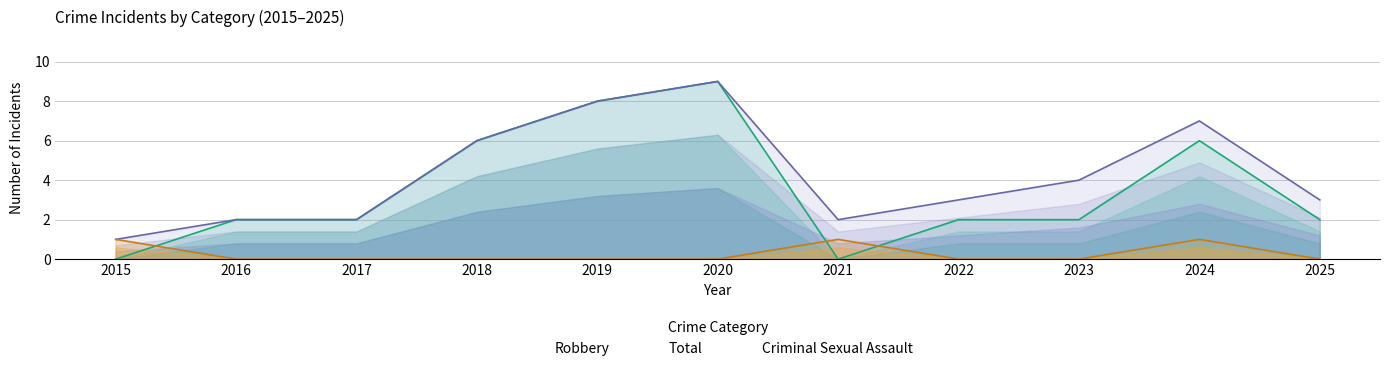

Does the chart have visible grid lines?

Yes